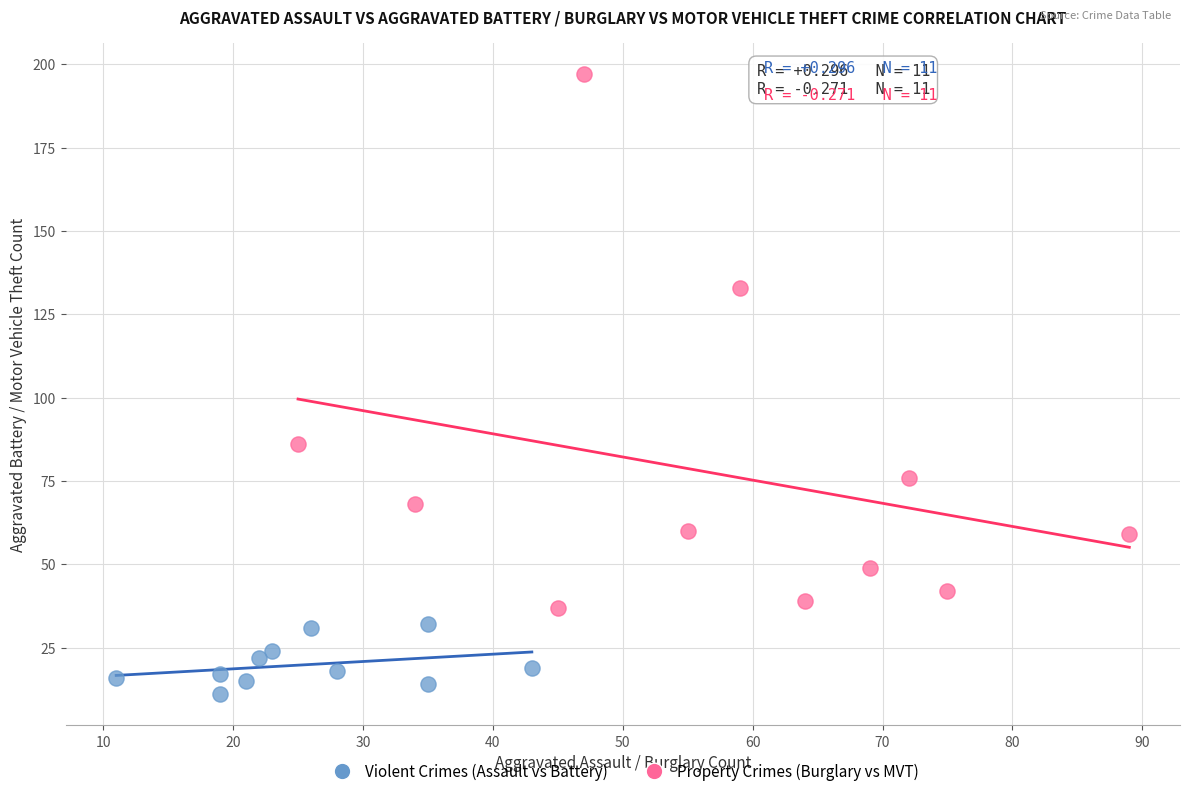

Which series reaches the minimum Y coordinate?

Violent Crimes (Assault vs Battery)